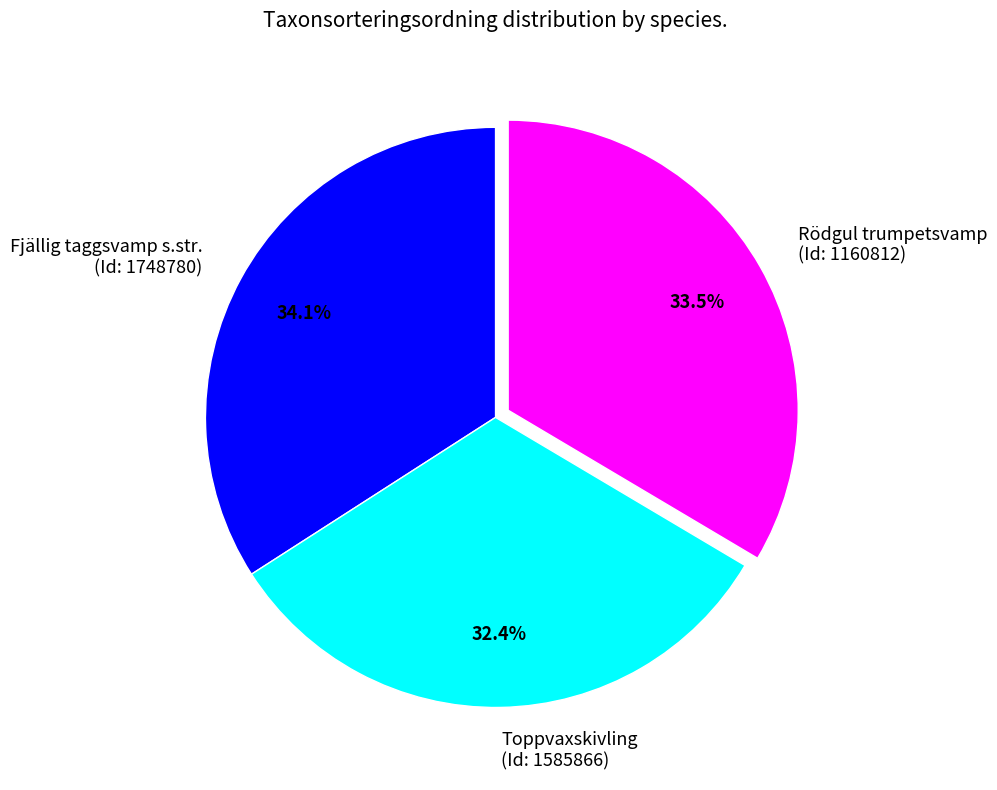

Does Fjällig taggsvamp s.str. (Id: 1748780) represent more than half of the total?

No